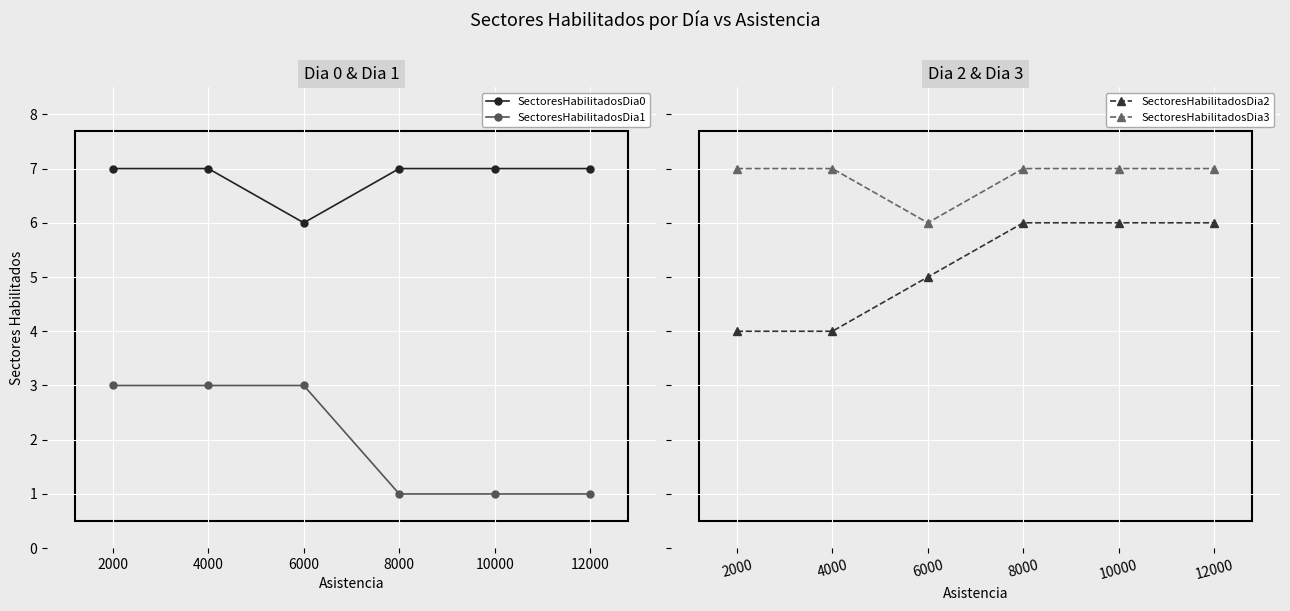

Is the value of SectoresHabilitadosDia0 at 6000 greater than the value of SectoresHabilitadosDia3 at 10000?

No